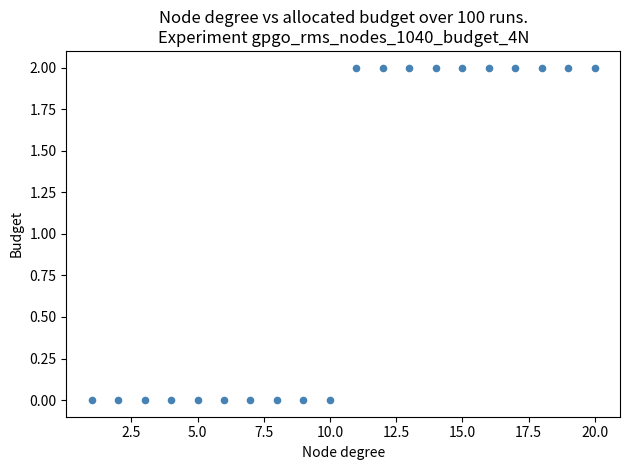

What is the range of X values (max minus min)?

19